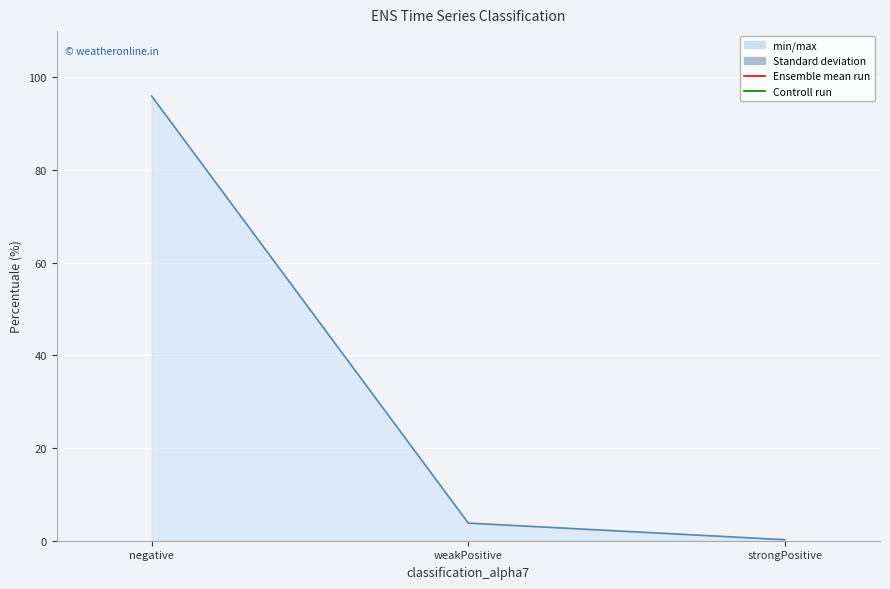

Where is the data nearest to the value 48?

weakPositive